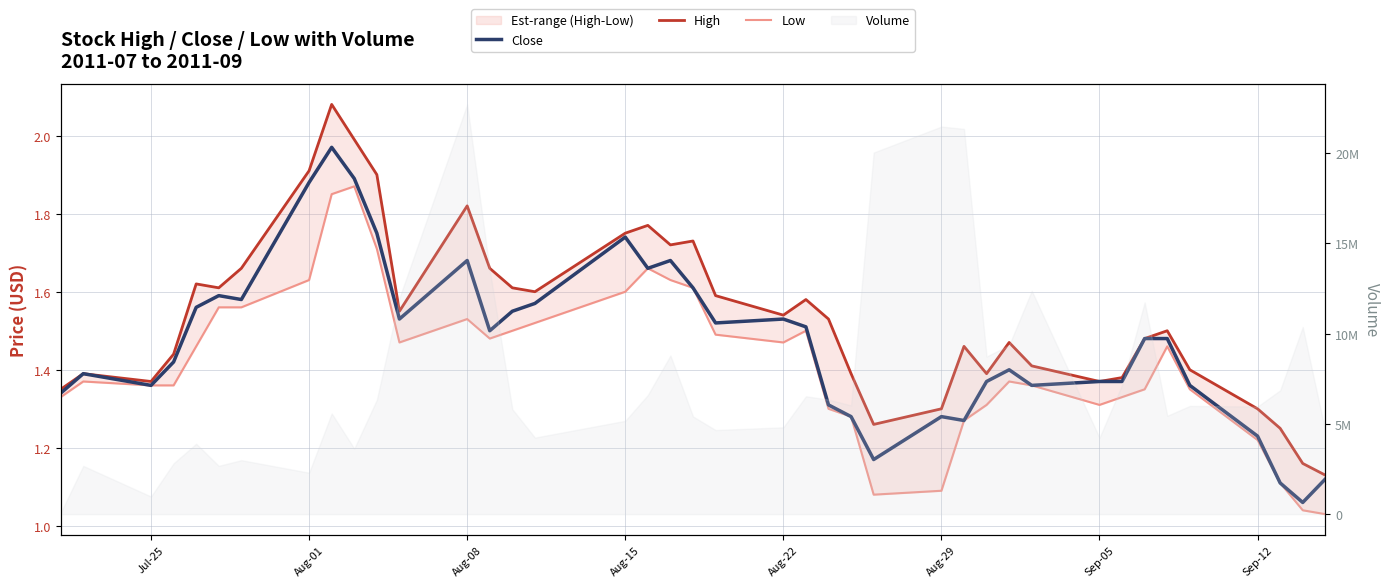

List the series in order of their peak value, lowest first.

Low, Close, High